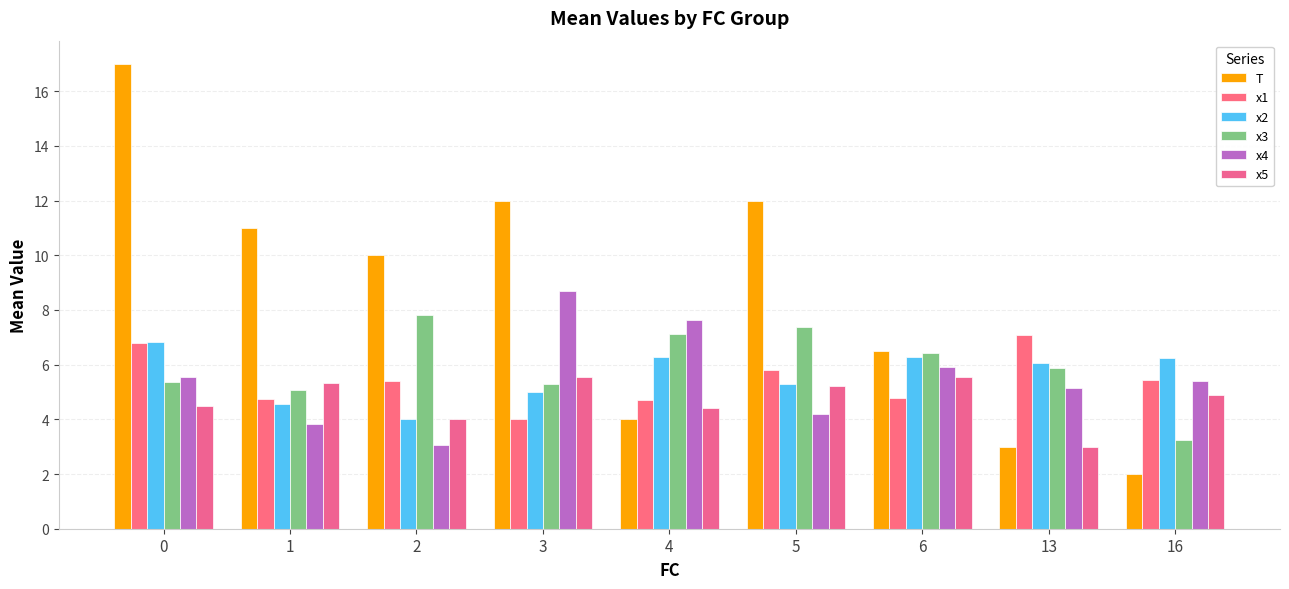

At how many categories does at least one series exceed 2?

9